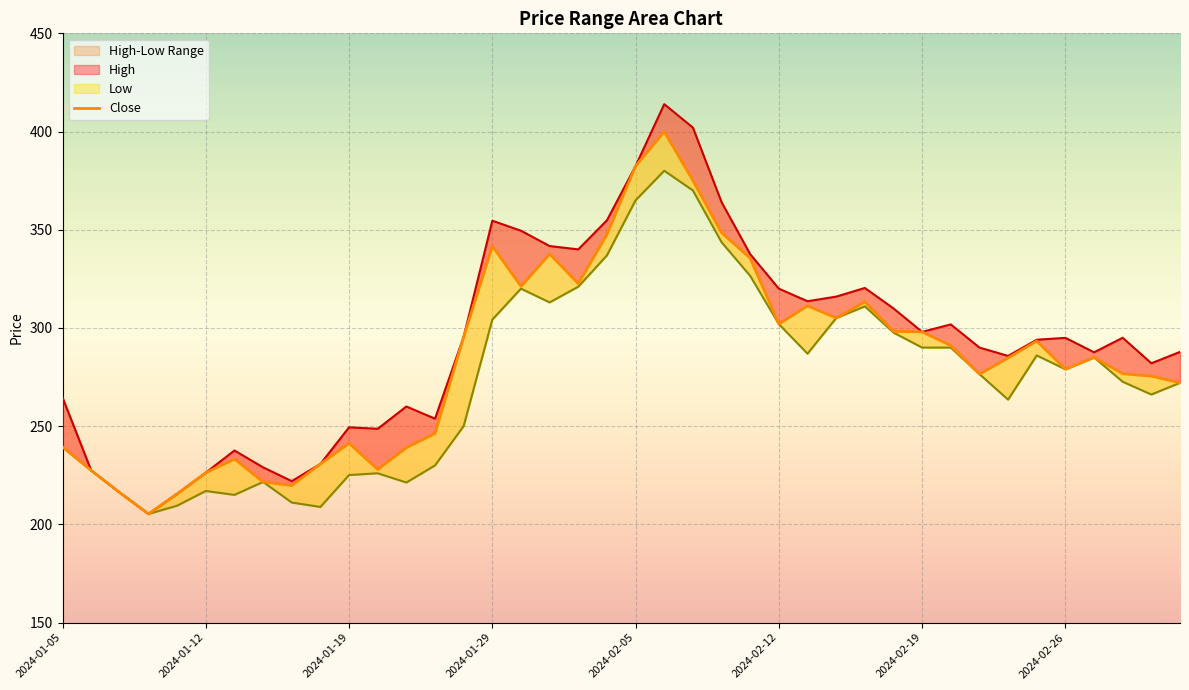

Reading left to right, list all the values displayed in this chart.

High: 2024-01-05=264.6	2024-01-08=227.4	2024-01-09=216.1	2024-01-10=205.3	2024-01-11=215.6	2024-01-12=226.3	2024-01-15=237.6	2024-01-16=229.0	2024-01-17=222.0	2024-01-18=230.8	2024-01-19=249.4	2024-01-20=248.7	2024-01-23=260.0	2024-01-24=253.8	2024-01-25=295.5	2024-01-29=354.6	2024-01-30=349.5	2024-01-31=341.7	2024-02-01=340.0	2024-02-02=354.8	2024-02-05=382.4	2024-02-06=413.9	2024-02-07=402.0	2024-02-08=364.1	2024-02-09=337.6	2024-02-12=320.0	2024-02-13=313.6	2024-02-14=315.9	2024-02-15=320.4	2024-02-16=309.9	2024-02-19=298.0	2024-02-20=301.8	2024-02-21=290.0	2024-02-22=285.8	2024-02-23=294.0	2024-02-26=294.9	2024-02-27=287.6	2024-02-28=295.0	2024-02-29=282.0	2024-03-01=287.8
Close: 2024-01-05=239.4	2024-01-08=227.4	2024-01-09=216.1	2024-01-10=205.3	2024-01-11=215.6	2024-01-12=226.3	2024-01-15=233.2	2024-01-16=221.6	2024-01-17=219.8	2024-01-18=230.8	2024-01-19=241.3	2024-01-20=227.9	2024-01-23=239.1	2024-01-24=246.2	2024-01-25=295.5	2024-01-29=341.7	2024-01-30=321.2	2024-01-31=337.6	2024-02-01=322.6	2024-02-02=347.7	2024-02-05=382.4	2024-02-06=399.9	2024-02-07=375.1	2024-02-08=348.5	2024-02-09=335.5	2024-02-12=302.0	2024-02-13=311.3	2024-02-14=305.1	2024-02-15=313.3	2024-02-16=298.3	2024-02-19=298.0	2024-02-20=291.1	2024-02-21=276.5	2024-02-22=284.8	2024-02-23=293.4	2024-02-26=279.0	2024-02-27=285.0	2024-02-28=276.7	2024-02-29=275.5	2024-03-01=272.1
Low: 2024-01-05=239.4	2024-01-08=227.4	2024-01-09=216.1	2024-01-10=205.3	2024-01-11=209.5	2024-01-12=217.0	2024-01-15=215.0	2024-01-16=221.6	2024-01-17=211.1	2024-01-18=208.8	2024-01-19=225.1	2024-01-20=226.0	2024-01-23=221.3	2024-01-24=230.0	2024-01-25=250.1	2024-01-29=304.2	2024-01-30=320.0	2024-01-31=313.0	2024-02-01=321.0	2024-02-02=336.9	2024-02-05=365.0	2024-02-06=380.1	2024-02-07=370.0	2024-02-08=343.6	2024-02-09=326.5	2024-02-12=301.9	2024-02-13=286.9	2024-02-14=305.0	2024-02-15=311.0	2024-02-16=297.6	2024-02-19=290.0	2024-02-20=290.0	2024-02-21=276.5	2024-02-22=263.5	2024-02-23=286.0	2024-02-26=278.9	2024-02-27=285.0	2024-02-28=272.6	2024-02-29=266.1	2024-03-01=272.1